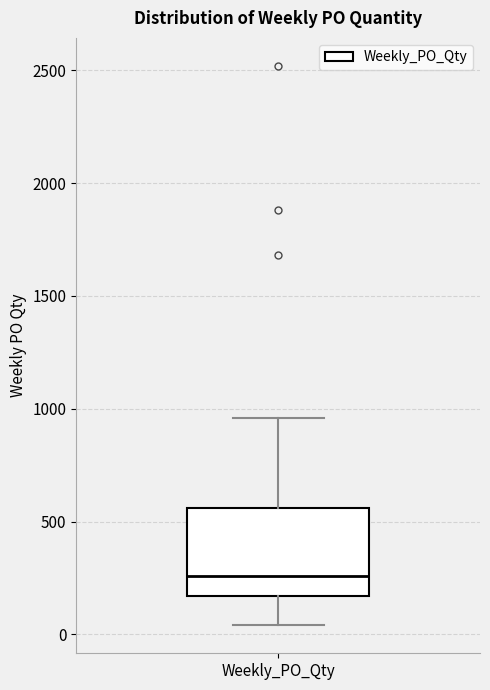

Transcribe this box plot: give where the median line is, the range the box spans, and where the two whiskers end, as read against the y-axis. The values are not printed on the chart, so give them approximately, as read against the axis.

median 250, box 150 to 550, whiskers 50 to 950